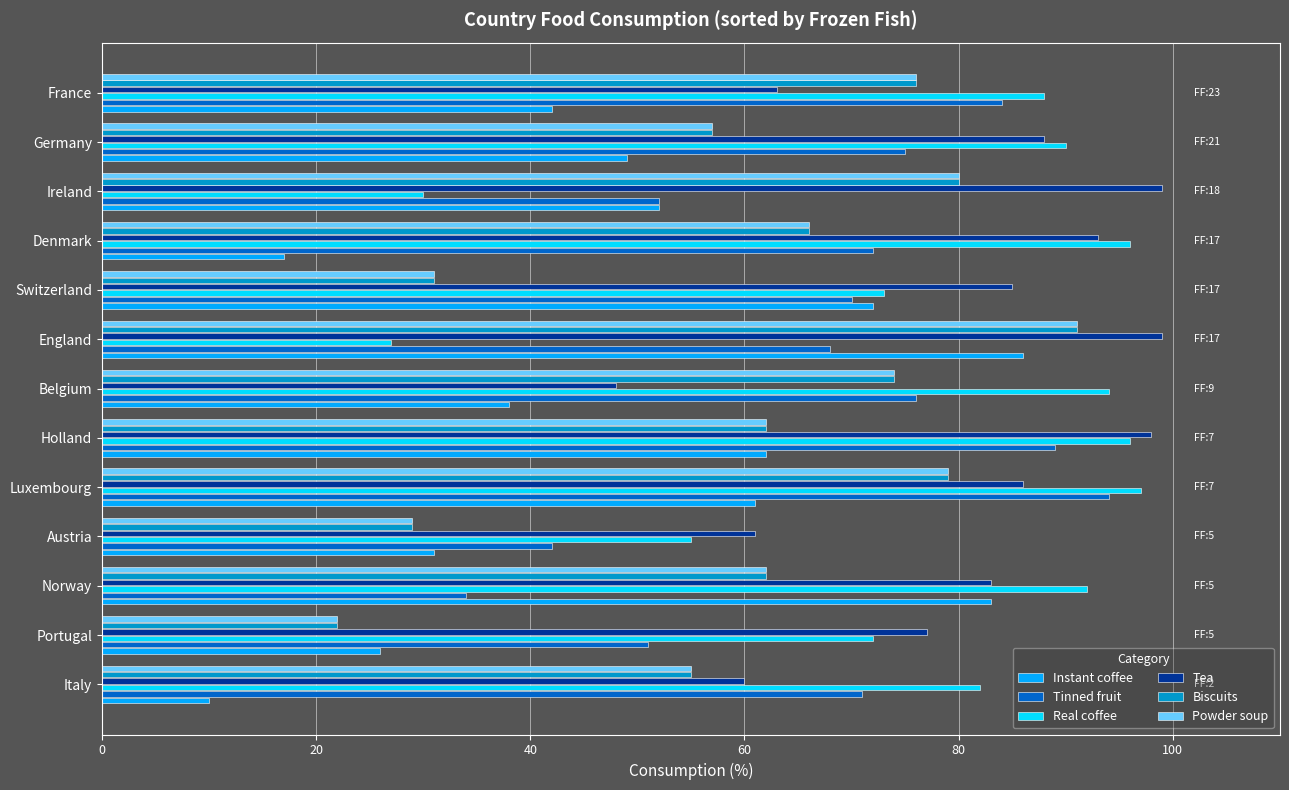

What is the difference between the highest and lowest values at Belgium?

56